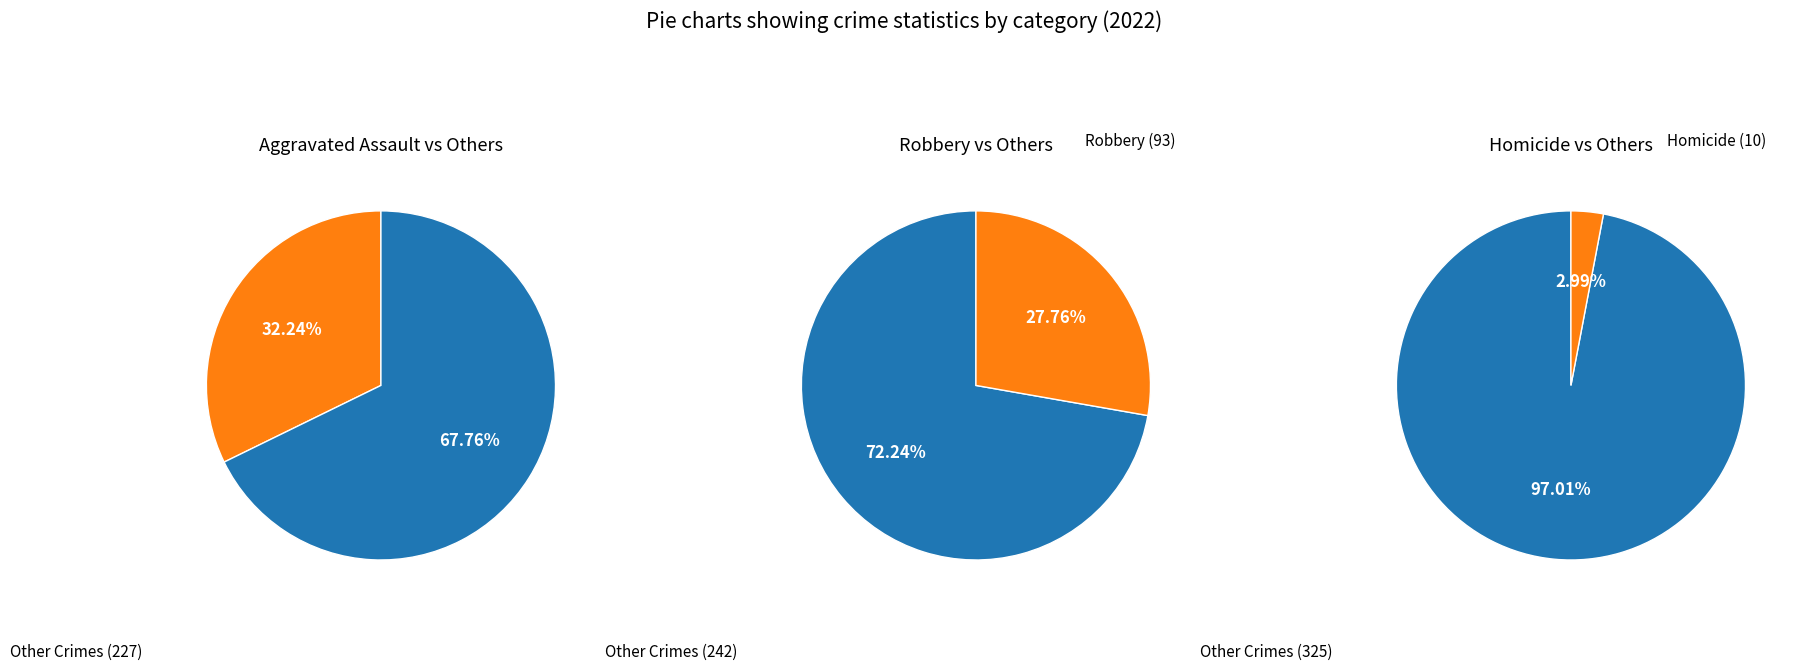

What percentage is the Homicide slice, to the nearest percent?

3%